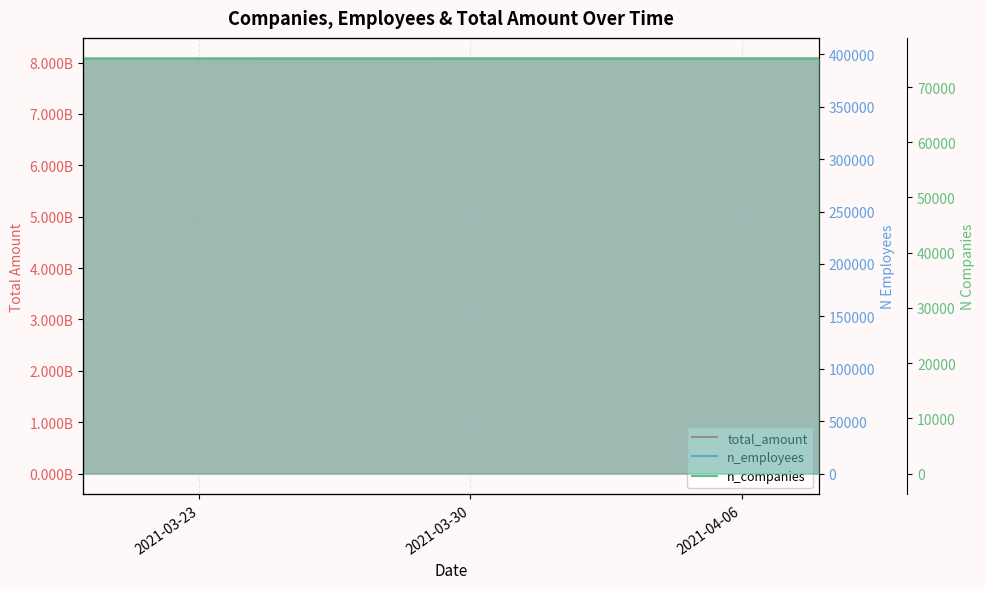

What is the highest value of the n_employees series?

395977